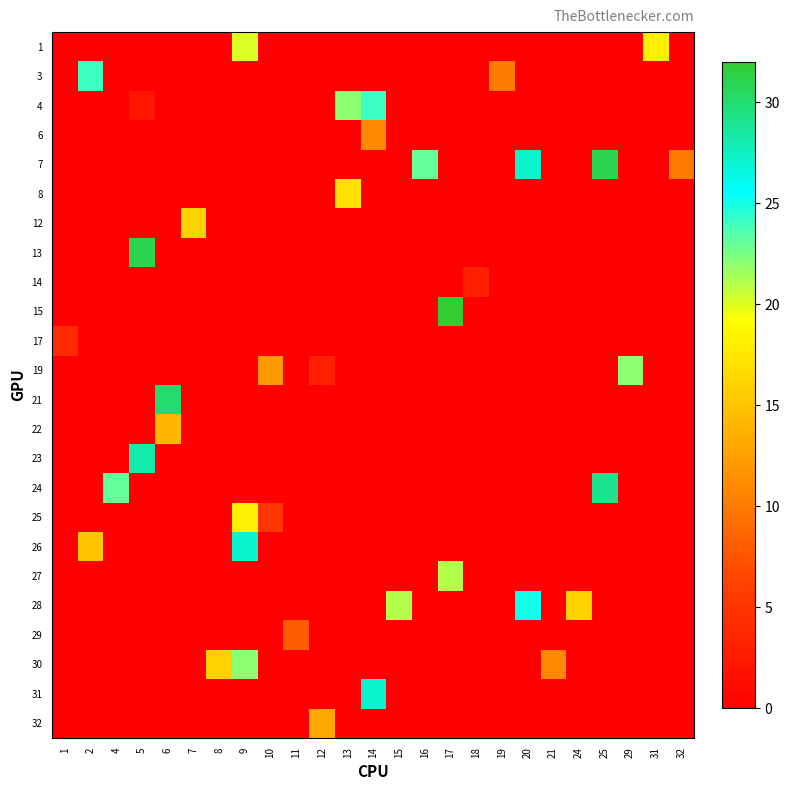

Which has a higher value, 24 or 8?

24